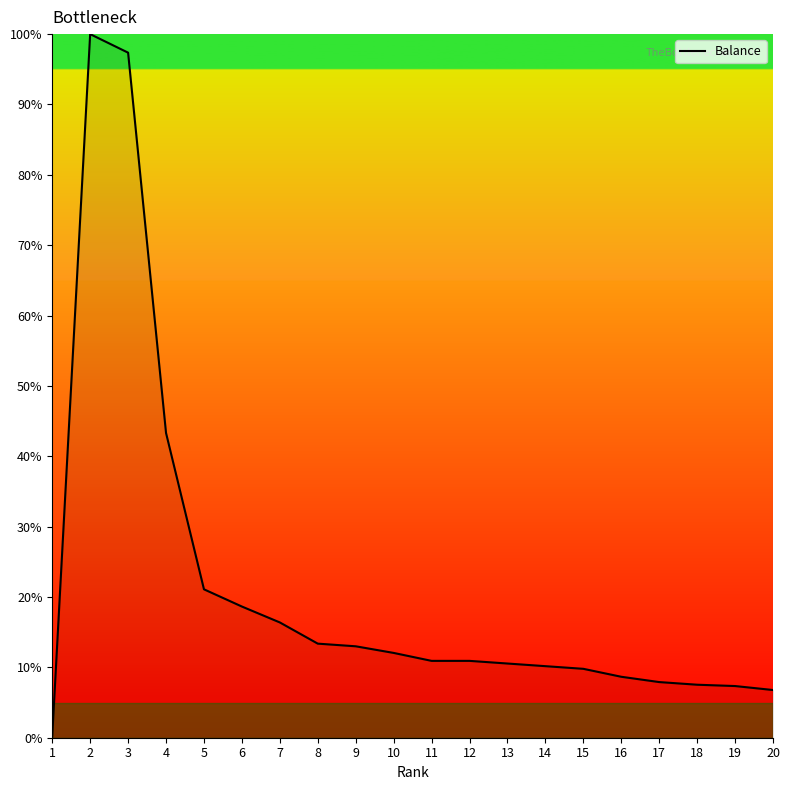

What is the sum of all values?

426.0